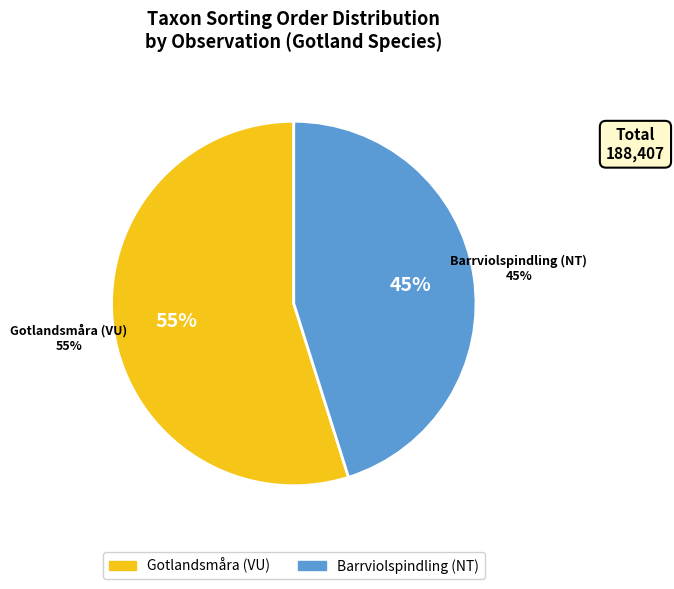

Does 96347460 account for over 50% of the chart?

No